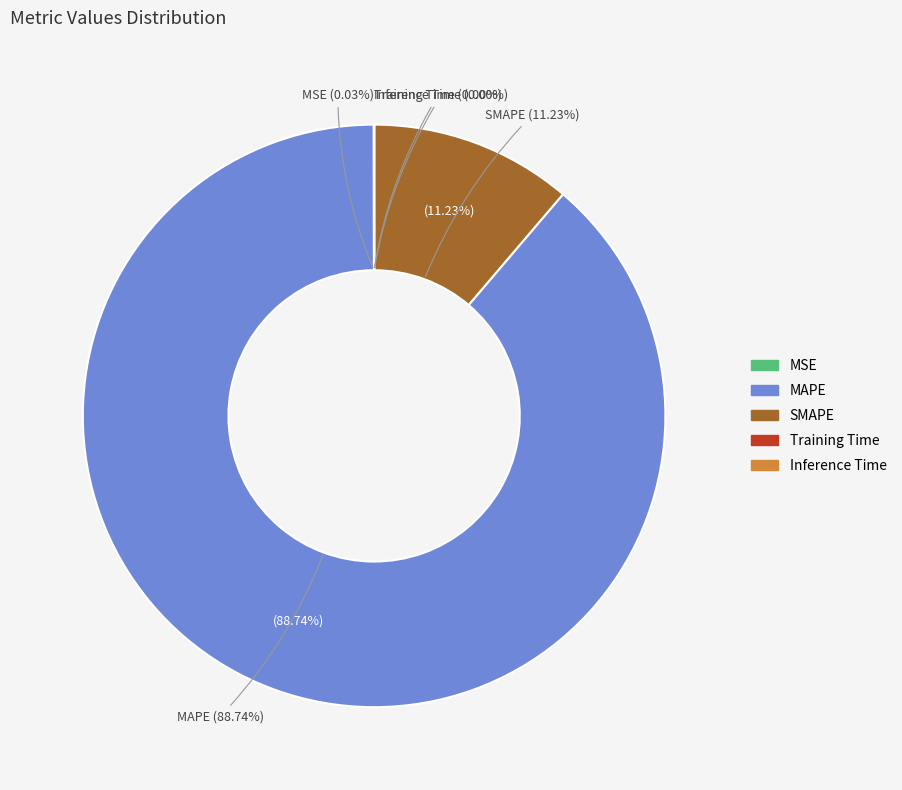

Does any single category account for the majority?

Yes